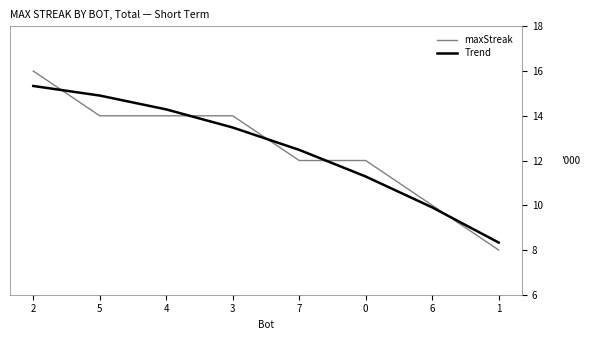

Which series has the largest range (max minus min)?

maxStreak